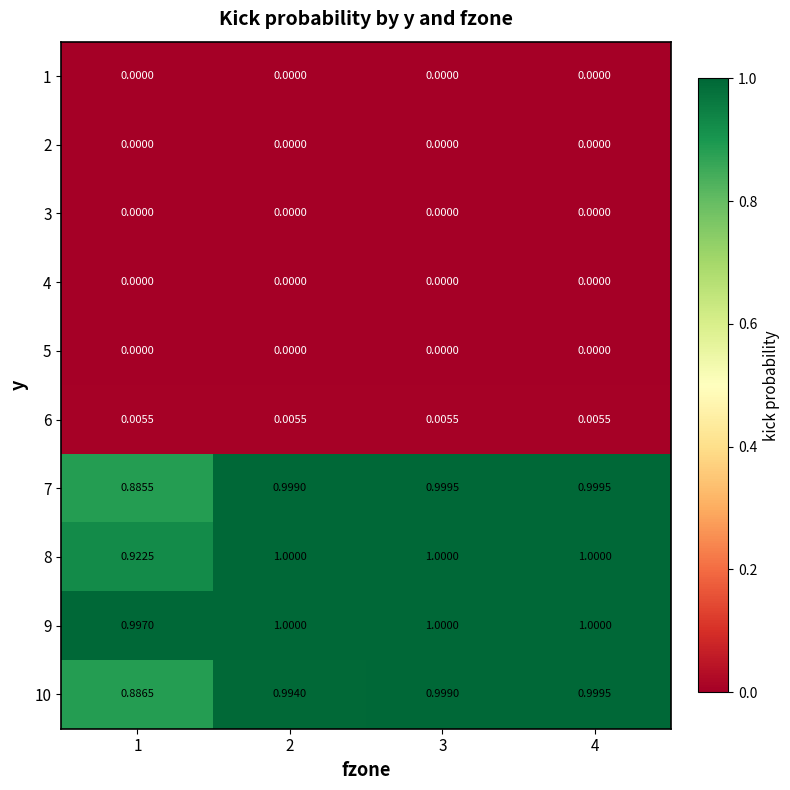

Reading left to right, extract all data points from this chart.

1: 1=0.0	2=0.0	3=0.0	4=0.0
2: 1=0.0	2=0.0	3=0.0	4=0.0
3: 1=0.0	2=0.0	3=0.0	4=0.0
4: 1=0.0	2=0.0	3=0.0	4=0.0
5: 1=0.0	2=0.0	3=0.0	4=0.0
6: 1=0.0	2=0.0	3=0.0	4=0.0
7: 1=0.9	2=1.0	3=1.0	4=1.0
8: 1=0.9	2=1.0	3=1.0	4=1.0
9: 1=1.0	2=1.0	3=1.0	4=1.0
10: 1=0.9	2=1.0	3=1.0	4=1.0